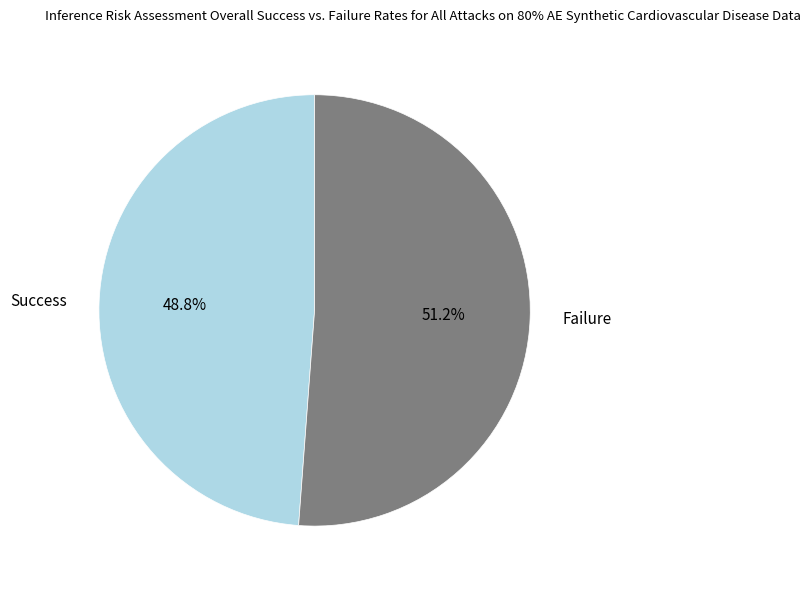

Rank the categories by value from lowest to highest.

Success, Failure